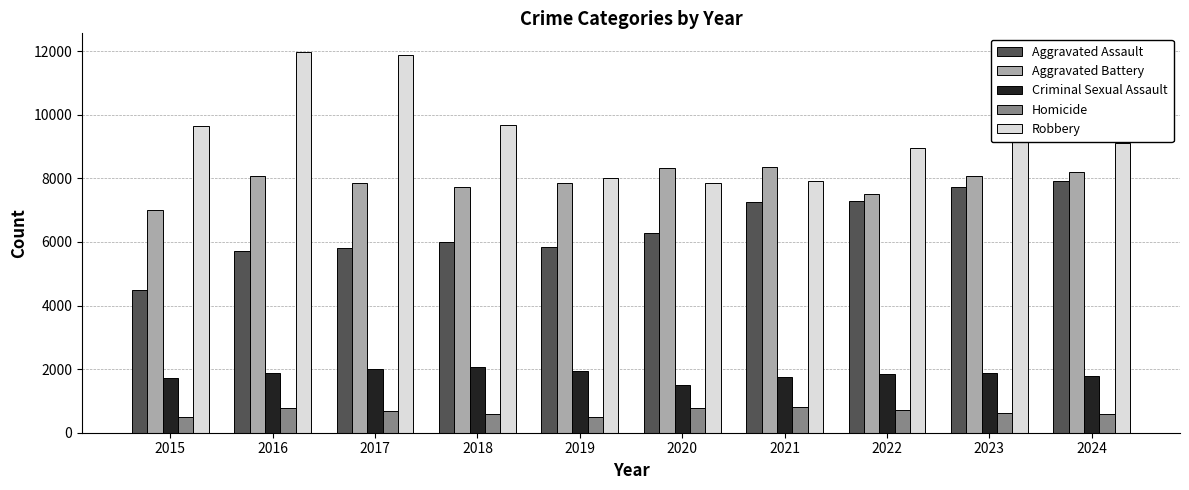

Count the number of categories in the chart.

10